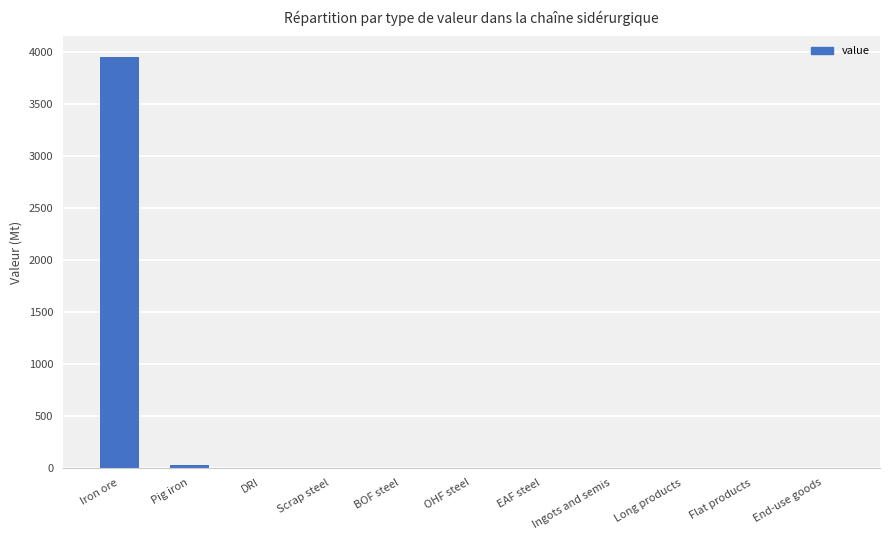

True or false: the data shows 1928.1 at Ingots and semis.

False